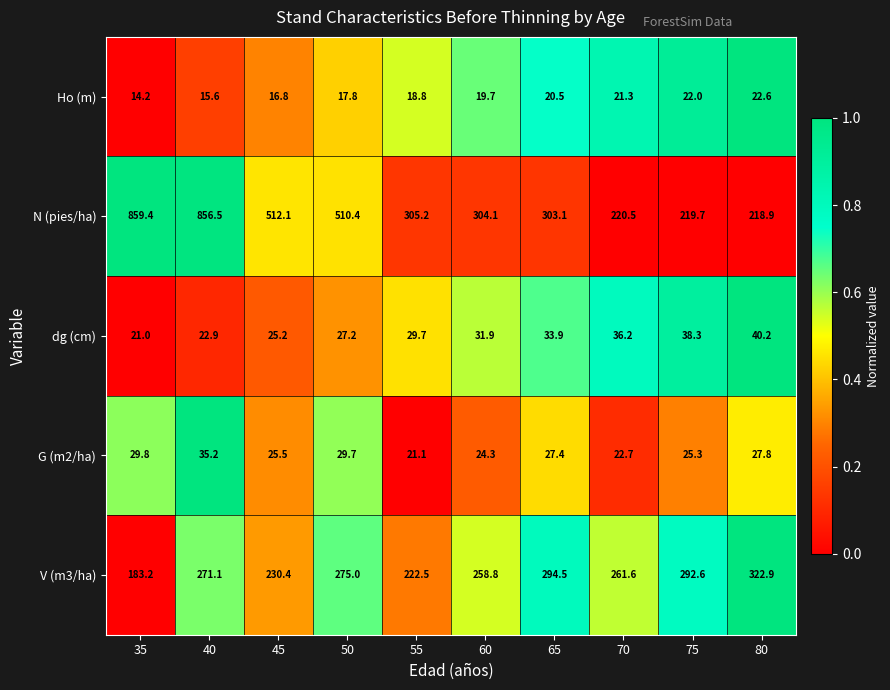

What is the approximate value of V (m3/ha) at 60?

258.8